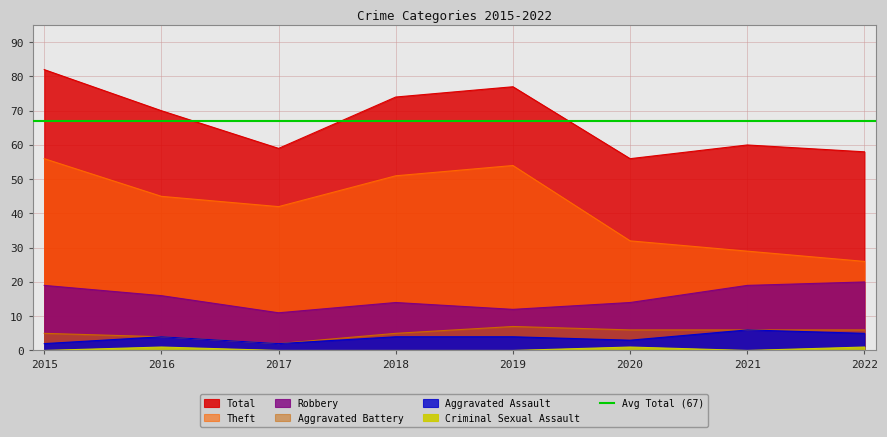

Which series has the largest total across all categories?

Total